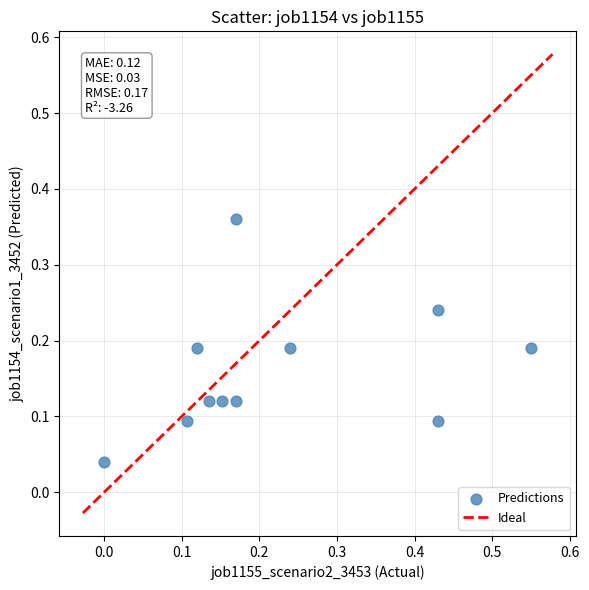

What is the range of Y values (max minus min)?

0.3